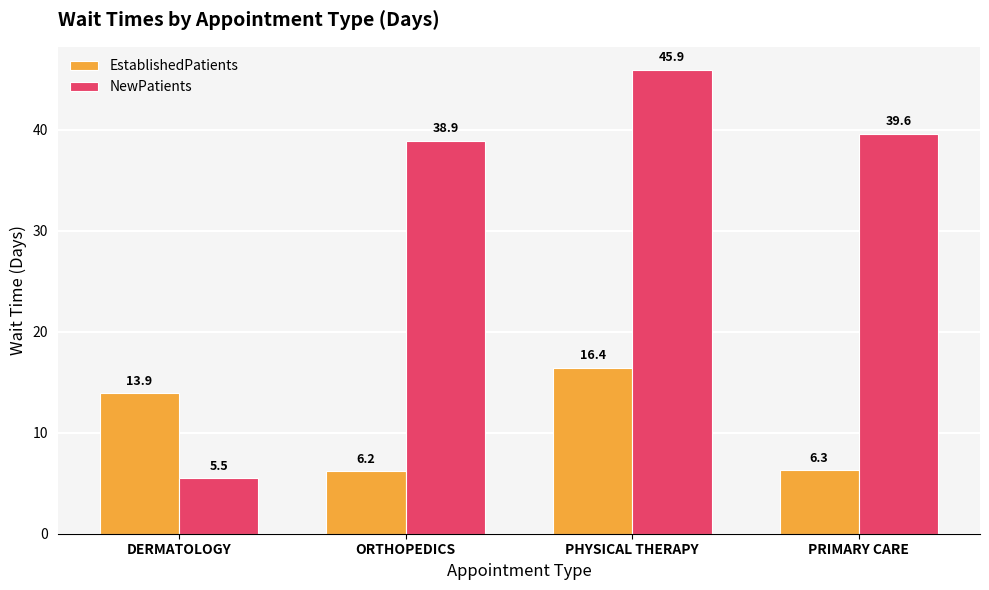

Which series has the largest range (max minus min)?

NewPatients